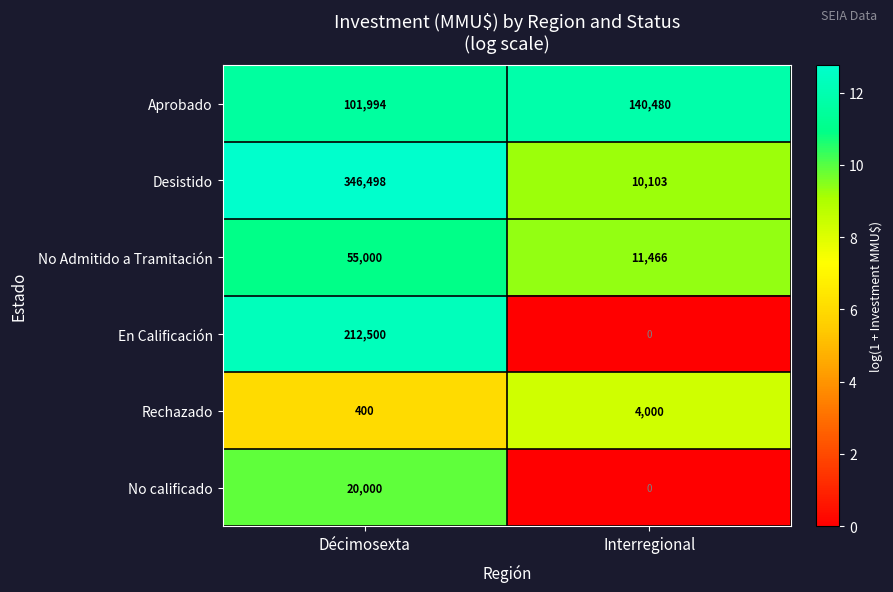

At which category is the sum across all series the highest?

Décimosexta